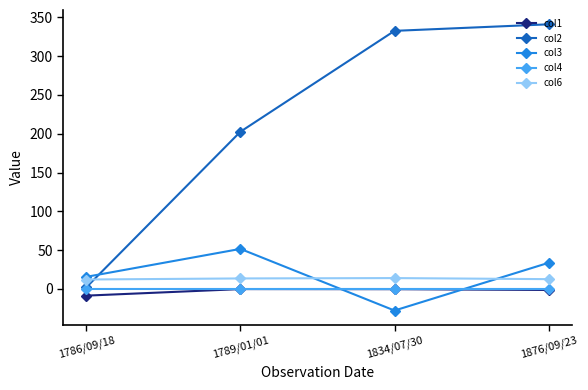

What is the total value across all series at 1834/07/30?

318.7